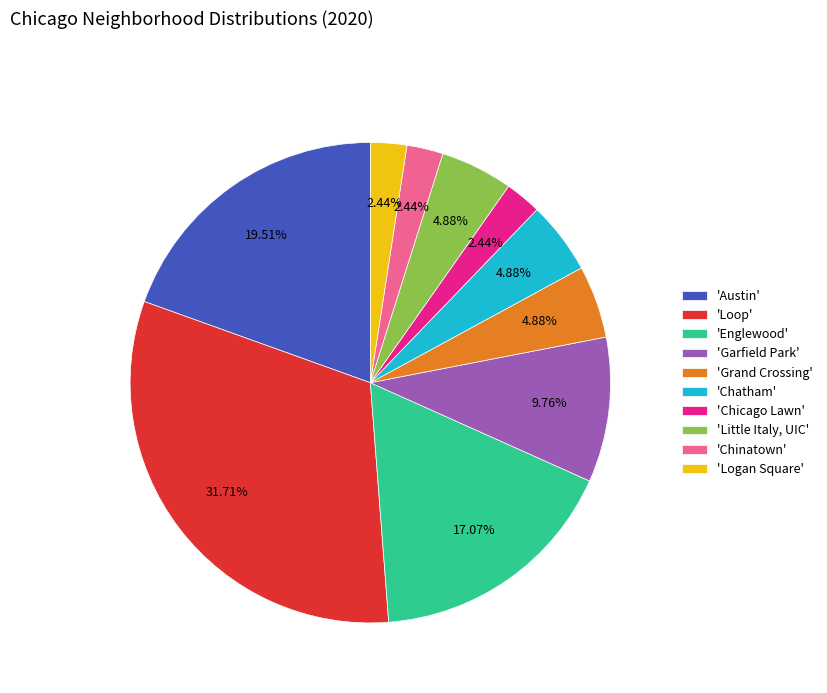

Approximately how many times larger is the value at 'Englewood' compared to 'Chinatown'?

7.0